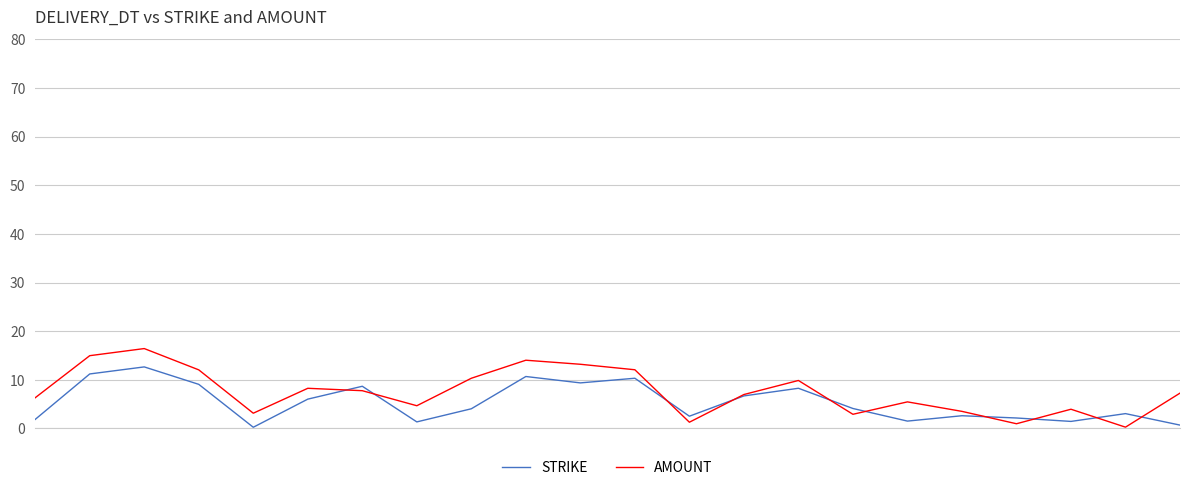

Rank the series by their maximum value, from lowest to highest.

STRIKE, AMOUNT